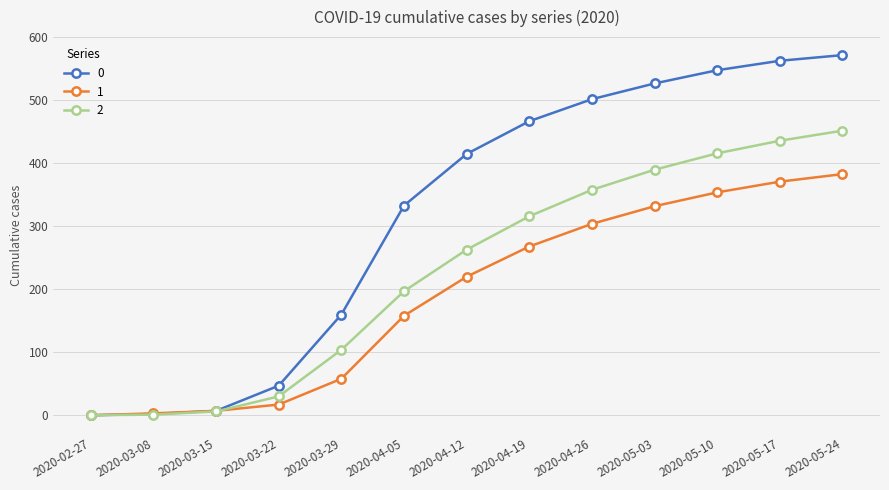

What position from the right is 2020-04-26?

5